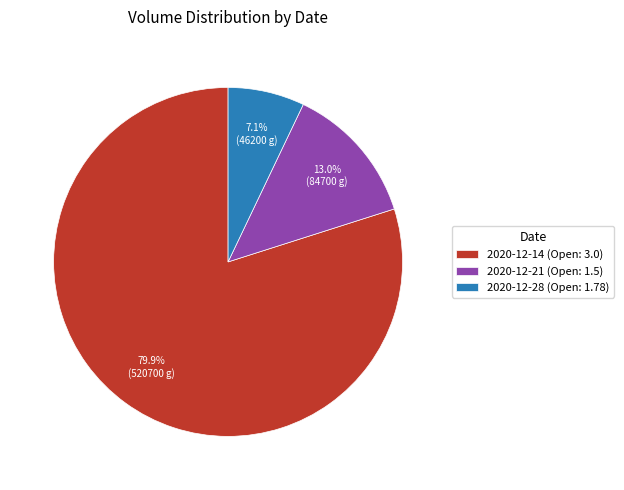

Which category has the biggest portion of the pie?

2020-12-14